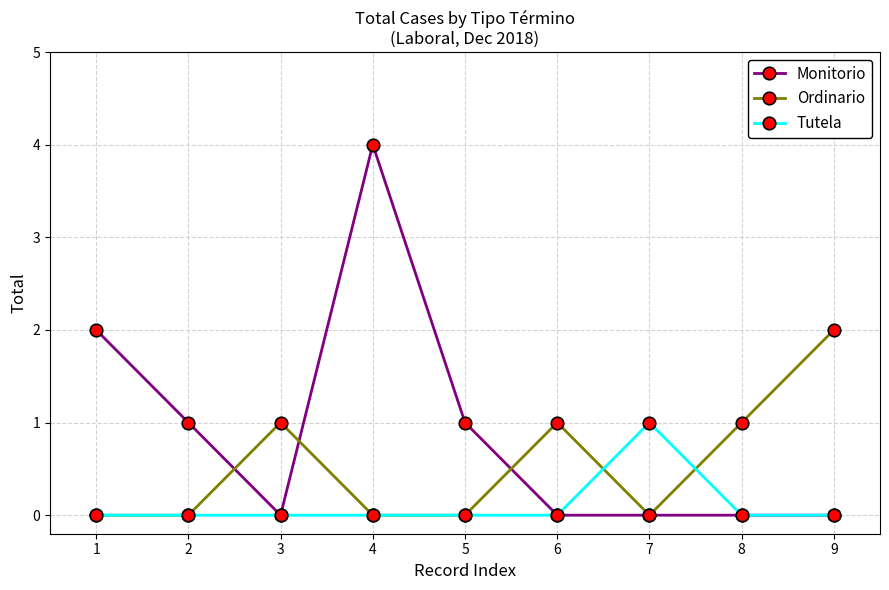

At which label does Monitorio reach its peak?

4